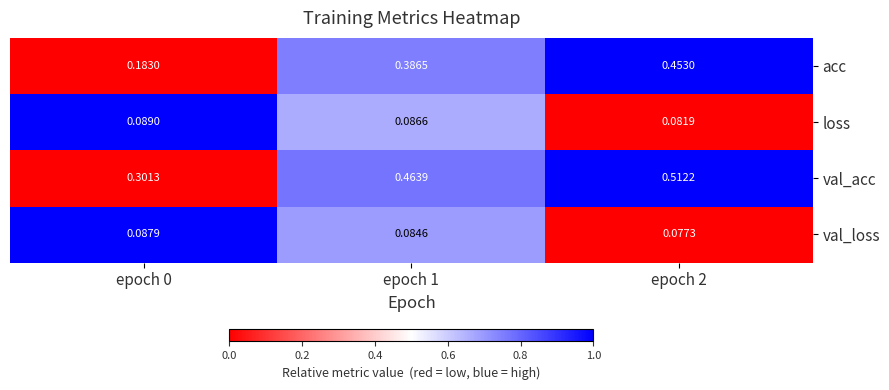

List the series in order of their peak value, highest first.

val_acc, acc, loss, val_loss